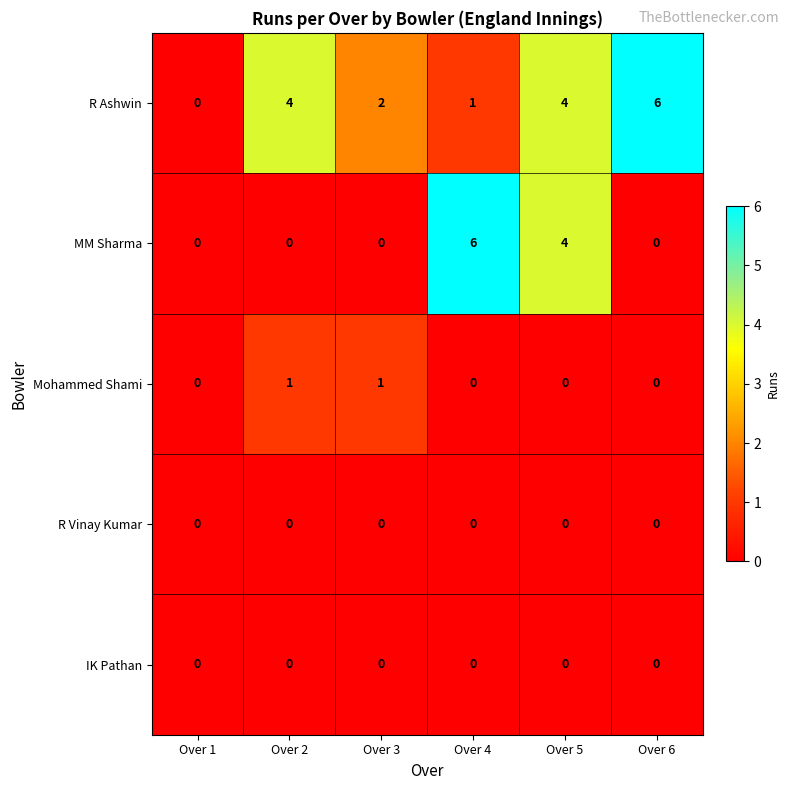

What is the difference between the highest and lowest values at Over 4?

6